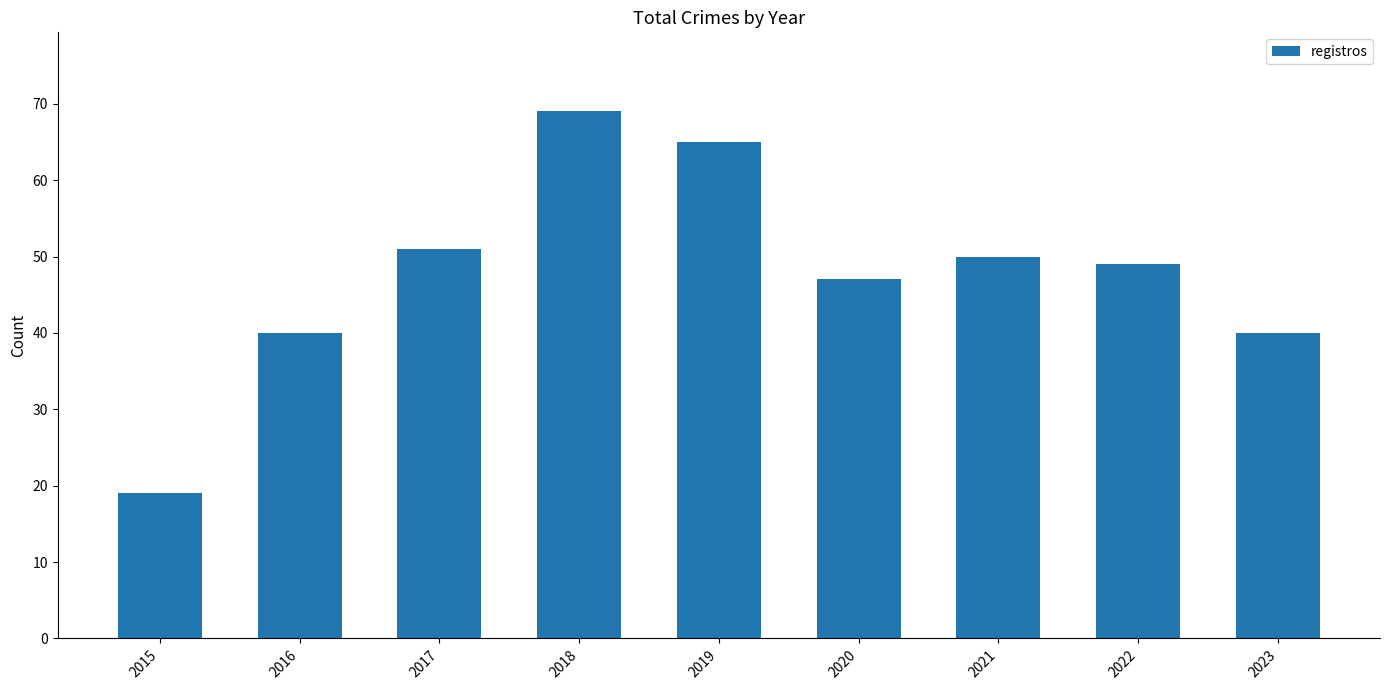

How many bars are there in total?

9